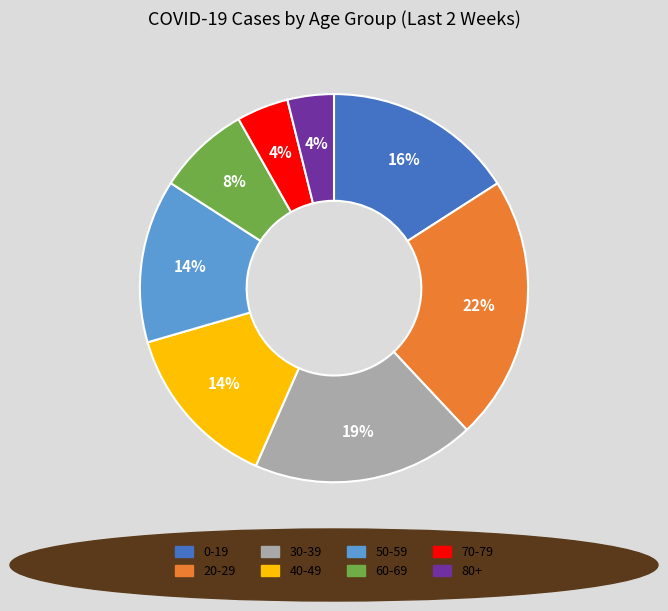

True or false: 0-19 accounts for 22% of the total.

False